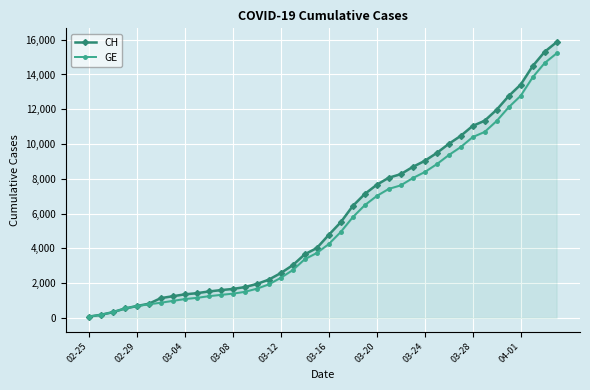

Reading right to left, list all the values displayed in this chart.

CH: 15861	15303	14480	13415	12758	11971	11340	11041	10467	10005	9481	9030	8681	8265	8061	7654	7125	6434	5501	4775	4014	3658	3033	2577	2199	1949	1770	1664	1595	1519	1420	1353	1245	1137	814	682	540	329	178	73
GE: 15219	14661	13838	12773	12116	11329	10698	10399	9825	9363	8839	8388	8039	7623	7419	7012	6483	5792	4944	4248	3733	3377	2752	2306	1928	1678	1499	1393	1324	1248	1152	1085	979	872	784	682	540	329	178	73